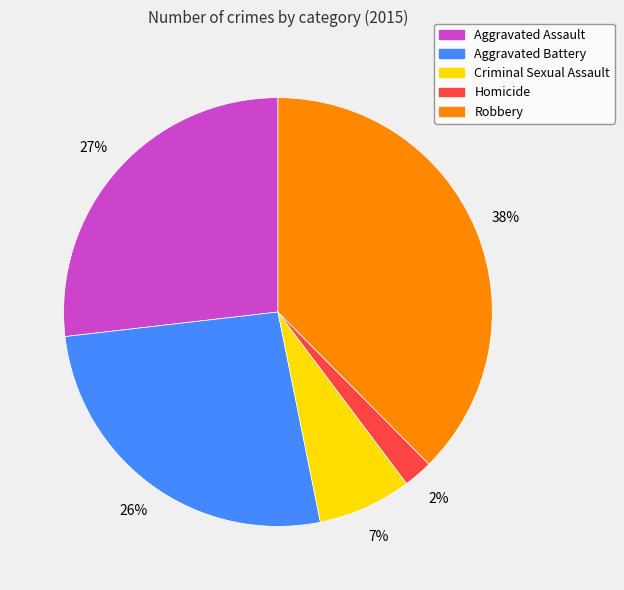

What is the smallest slice in the pie chart?

Homicide